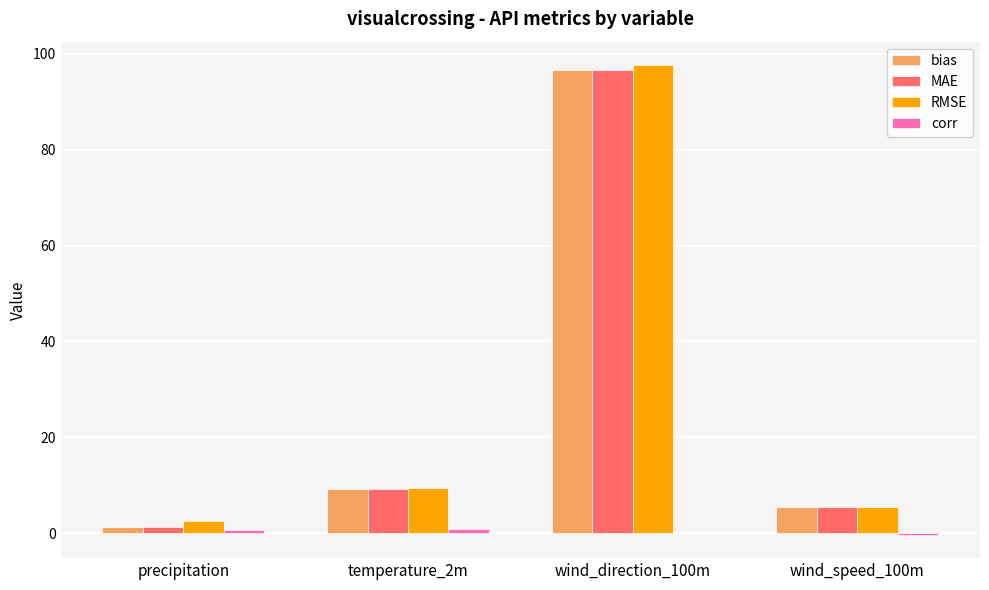

What is the approximate value of RMSE at wind_direction_100m?

97.6